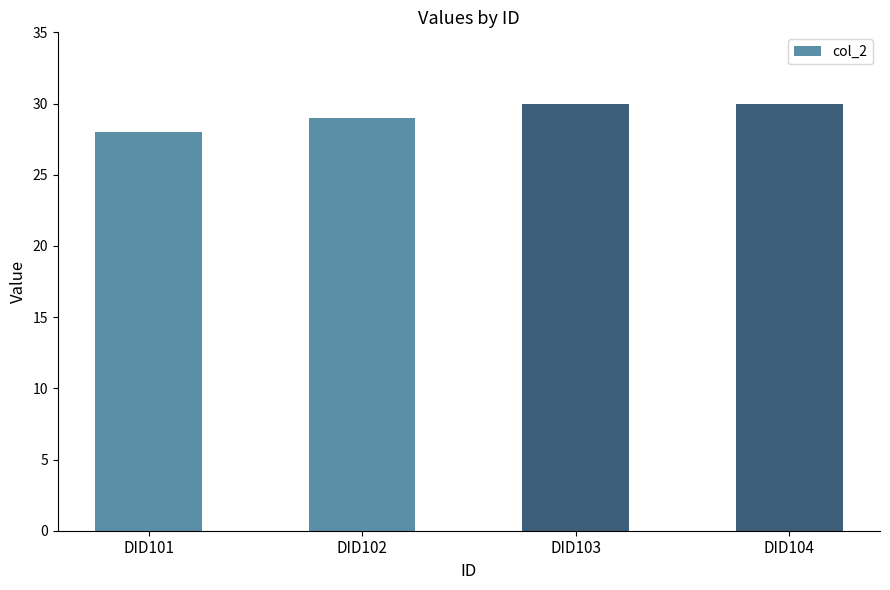

Are the bars grouped side by side (vs. stacked)?

No